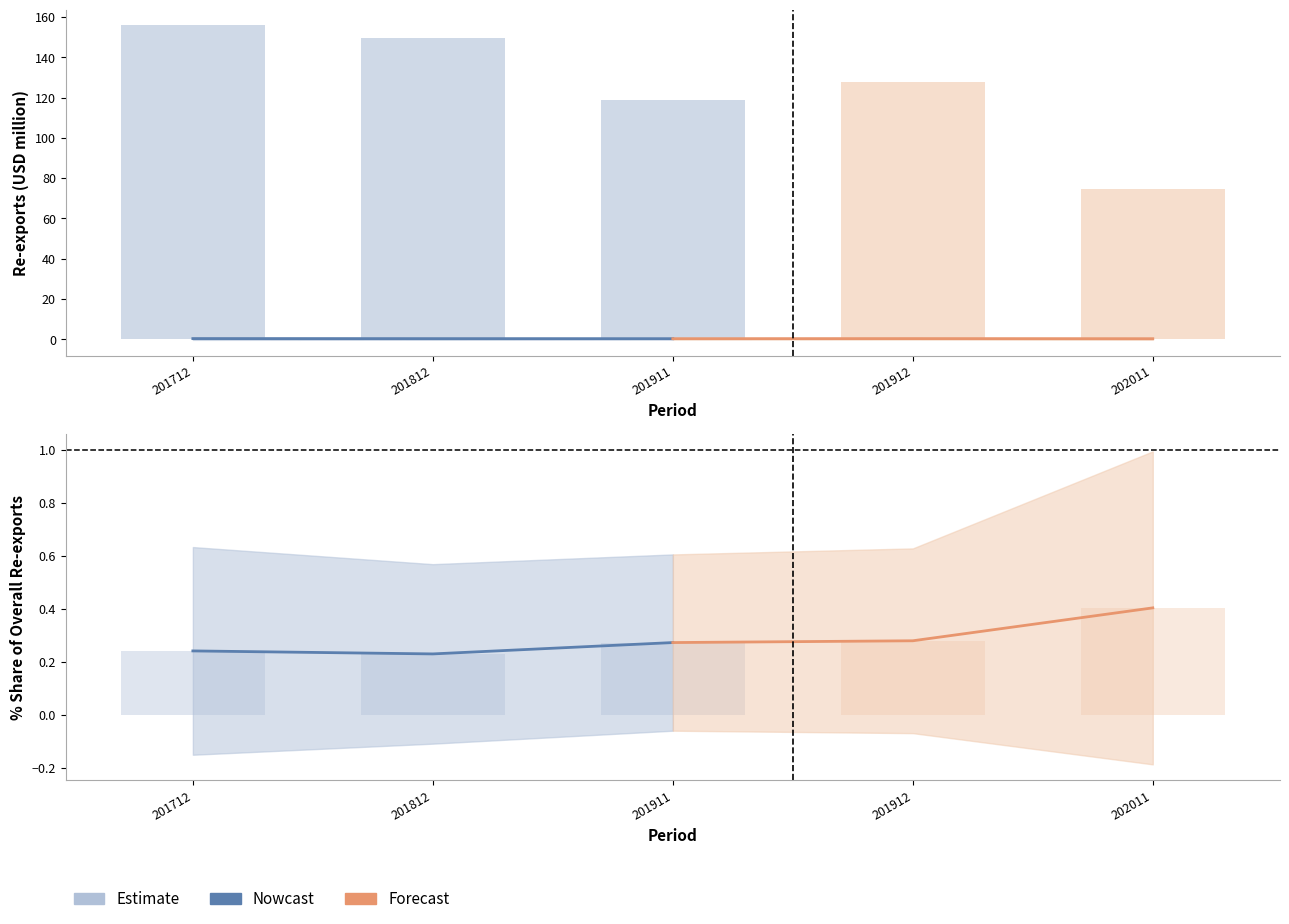

The value of Forecast at 201911 is 0.4. True or false?

False